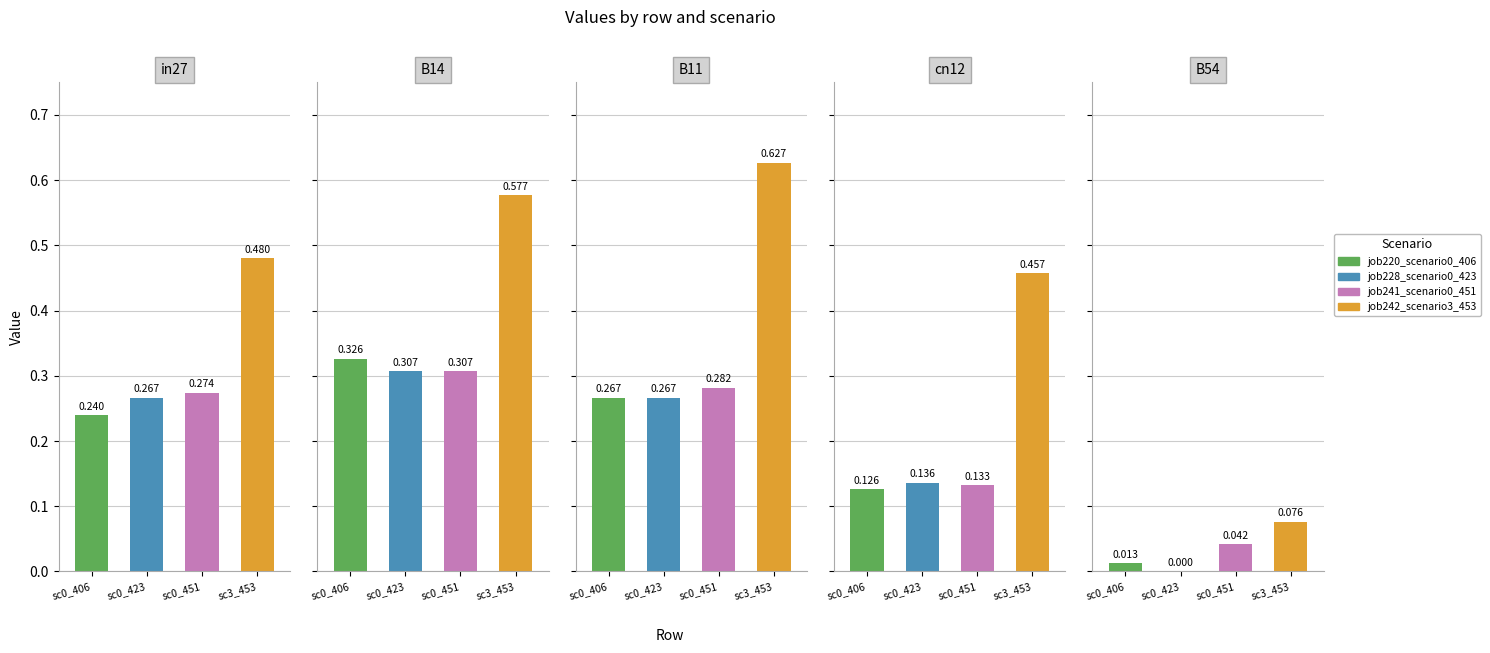

Which series has the widest spread of values?

job242_scenario3_453